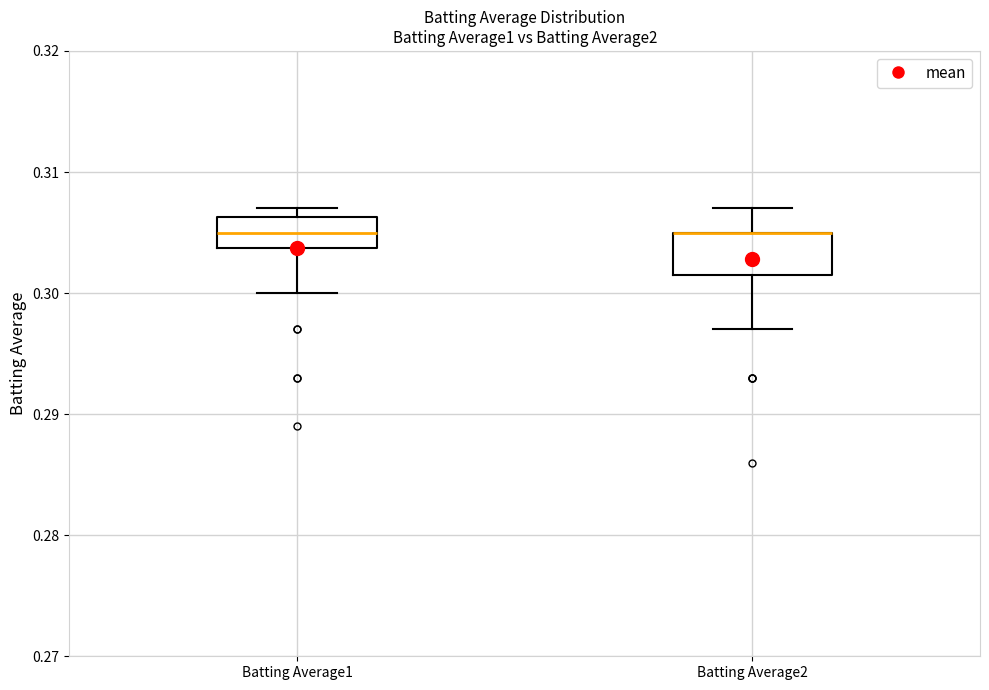

Reading left to right, read every box against the y-axis: the position of its median line, the range the box covers, and the ends of its whiskers. The values are not printed on the chart, so give them approximately, as read against the axis.

Batting Average1: median 0.305, box 0.304 to 0.306, whiskers 0.300 to 0.307
Batting Average2: median 0.305 (drawn on the box's upper edge), box 0.302 to 0.305, whiskers 0.297 to 0.307